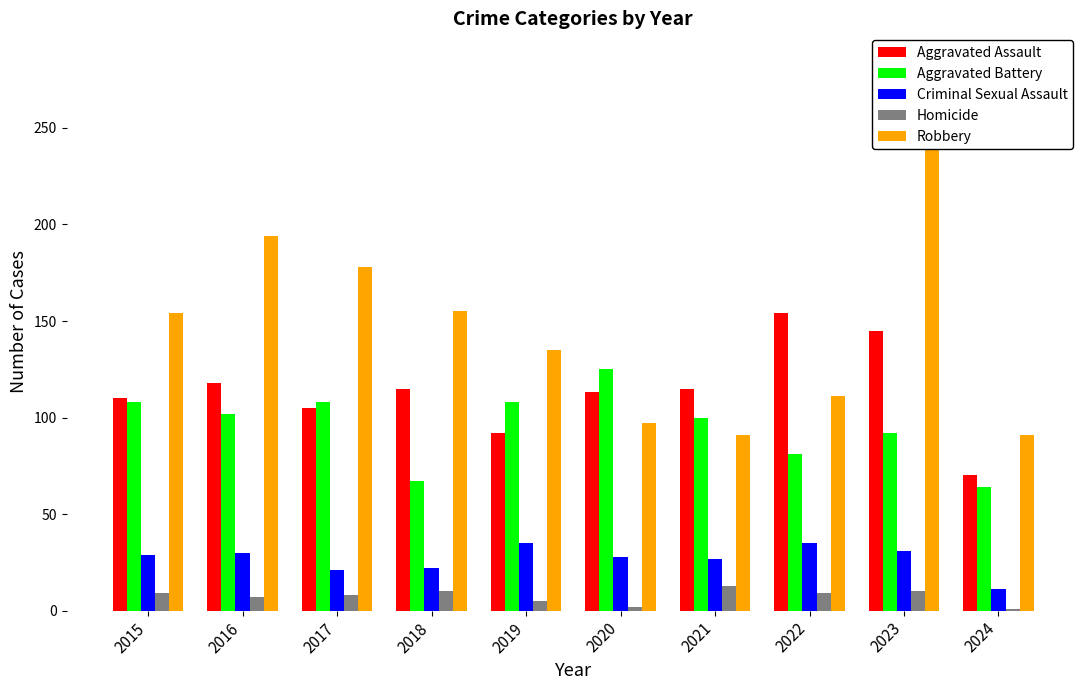

At 2019, list the series in order from smallest to largest.

Homicide, Criminal Sexual Assault, Aggravated Assault, Aggravated Battery, Robbery